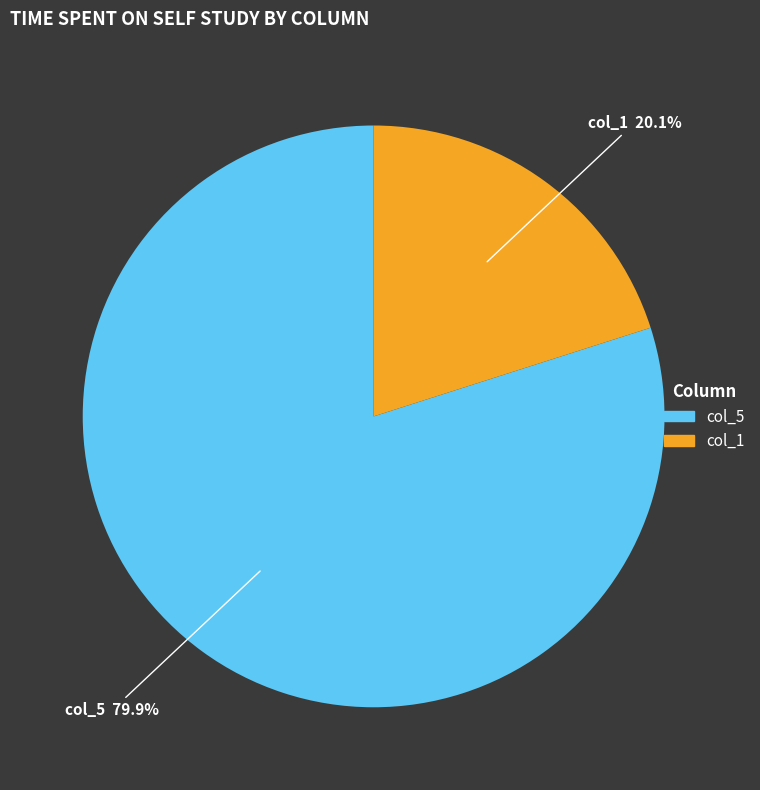

How much of the chart is everything except col_5?

20.1%